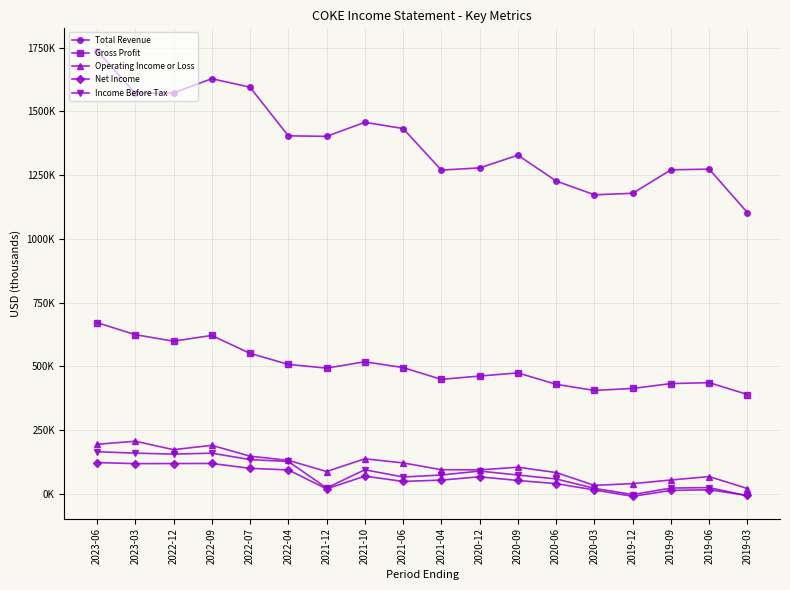

How many data points does each series have?

18